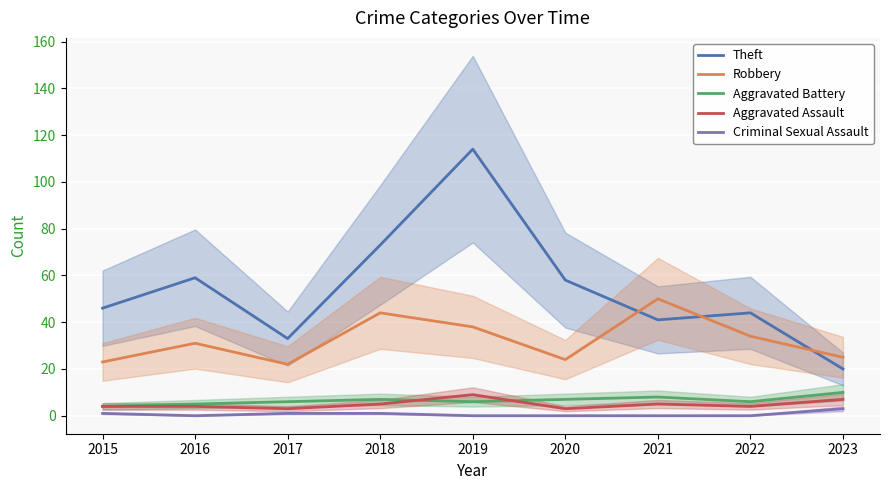

Which series has the largest total across all categories?

Theft